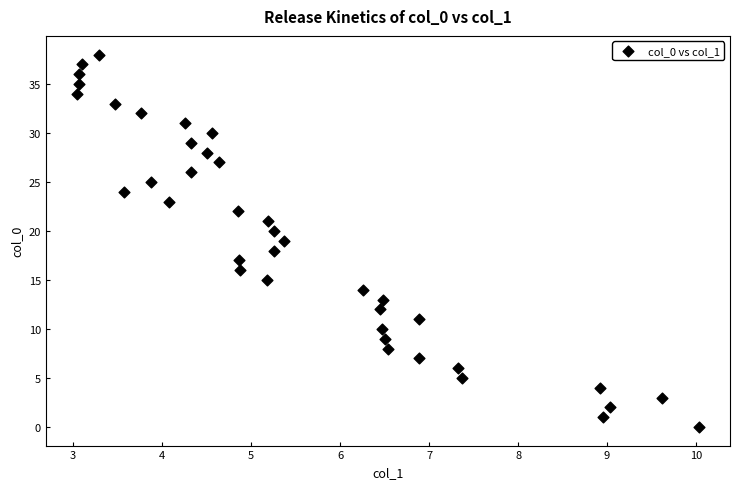

What is the range of Y values (max minus min)?

38